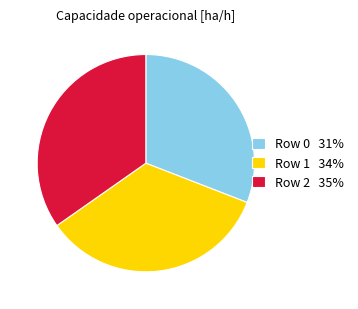

Is the sum of Row 2 35% and Row 0 31% greater than half?

Yes